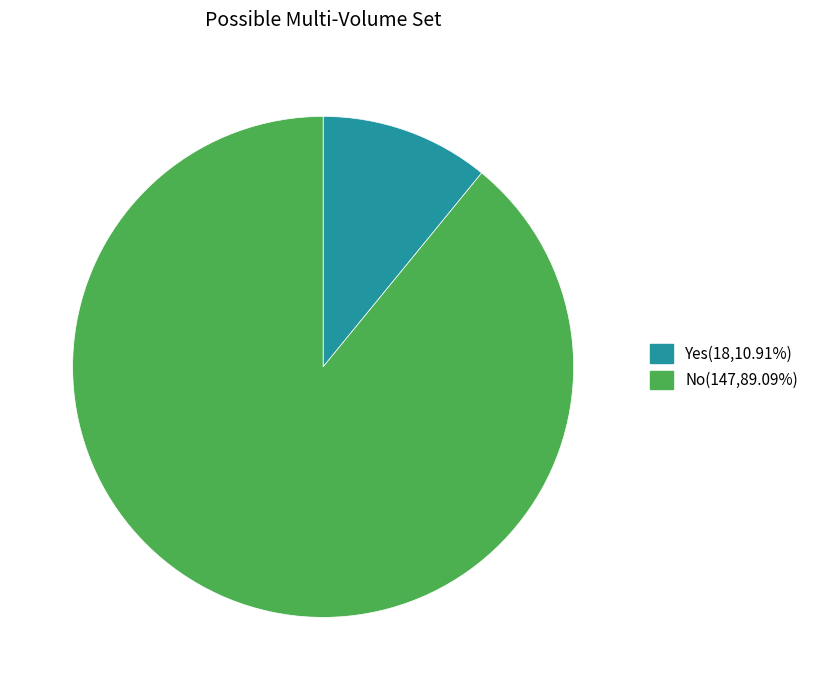

Rank the categories by value from highest to lowest.

No, Yes